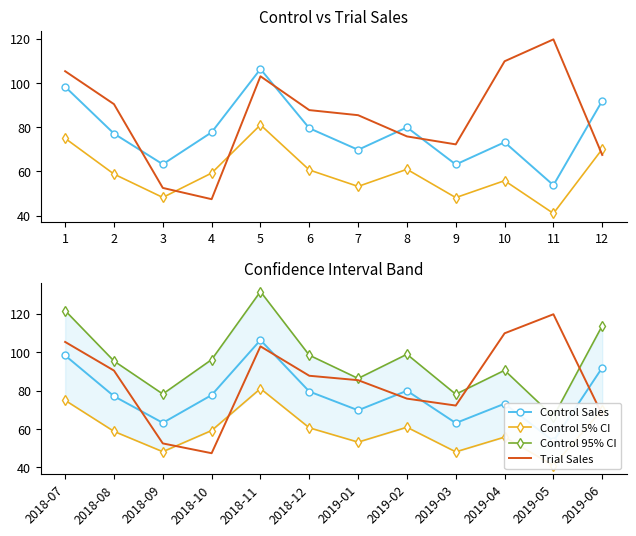

Count the number of categories in the chart.

12